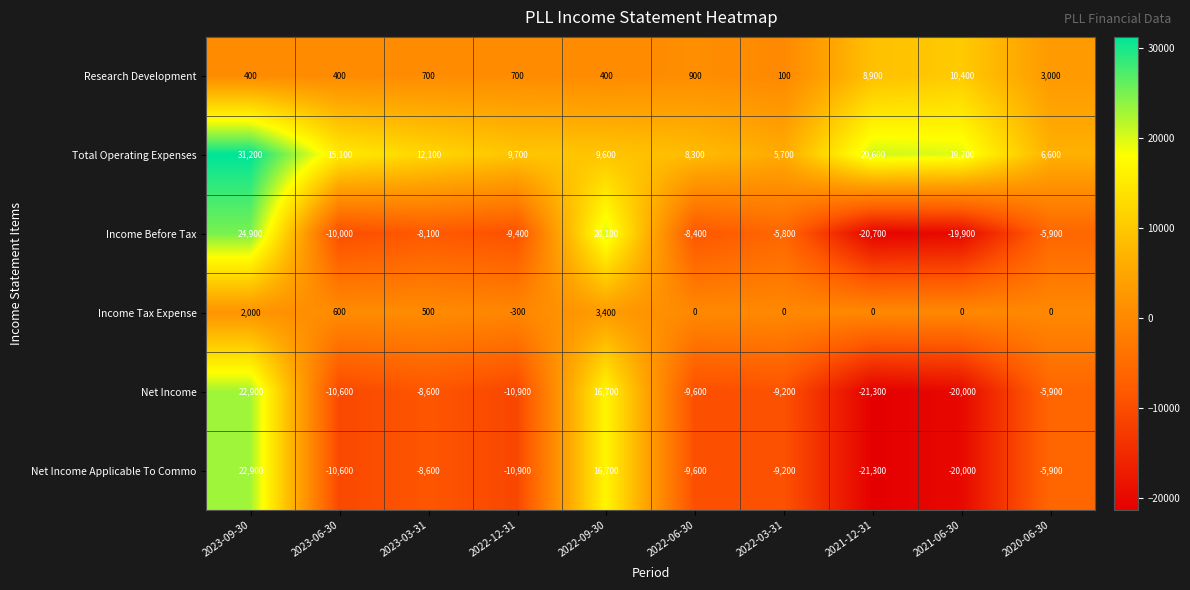

How many series are shown in this chart?

6